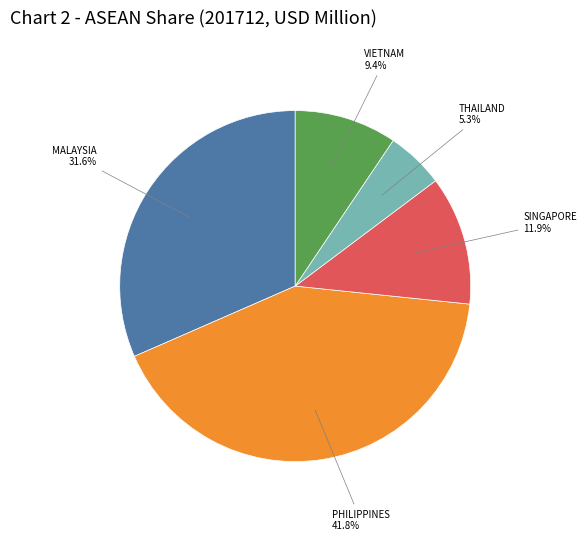

Does any single category account for the majority?

No